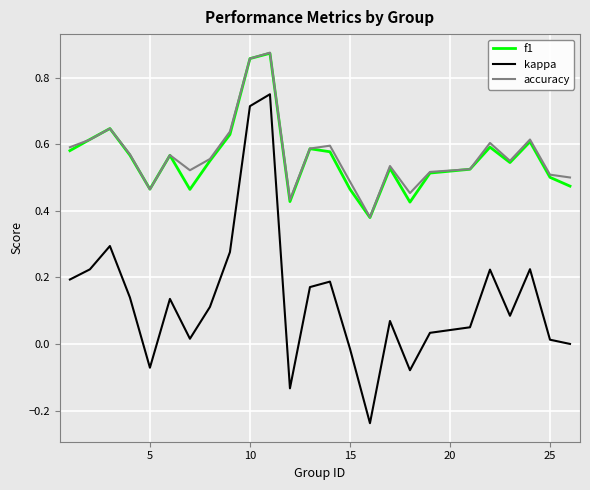

Which series has the widest spread of values?

kappa